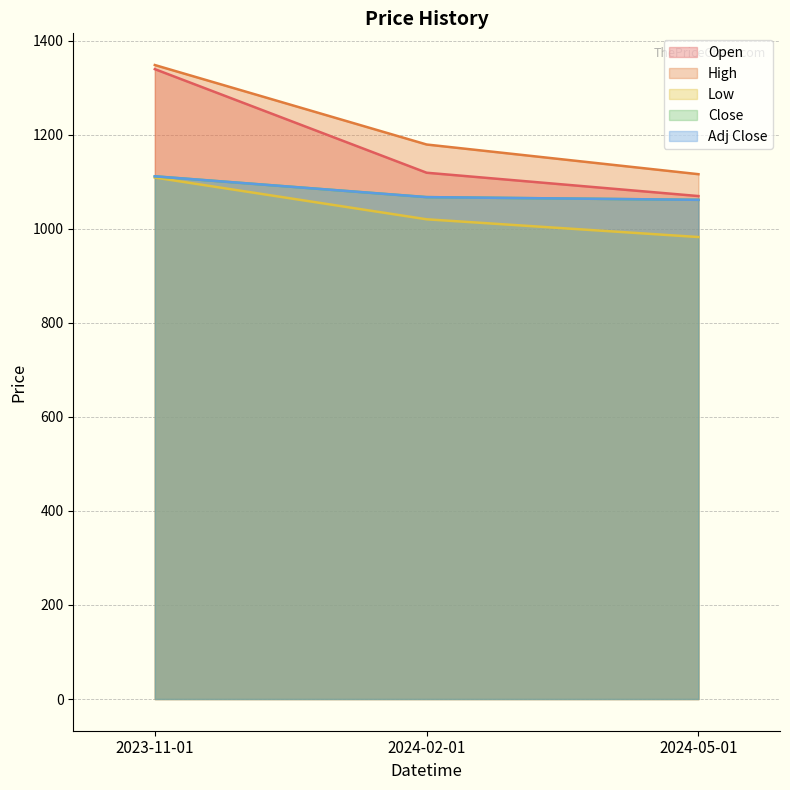

Reading left to right, list all the values displayed in this chart.

Open: 2023-11-01=1339.3	2024-02-01=1119.0	2024-05-01=1069.4
High: 2023-11-01=1348.0	2024-02-01=1179.0	2024-05-01=1115.9
Low: 2023-11-01=1108.8	2024-02-01=1020.0	2024-05-01=982.2
Close: 2023-11-01=1111.4	2024-02-01=1067.2	2024-05-01=1061.4
Adj Close: 2023-11-01=1111.4	2024-02-01=1067.2	2024-05-01=1061.4